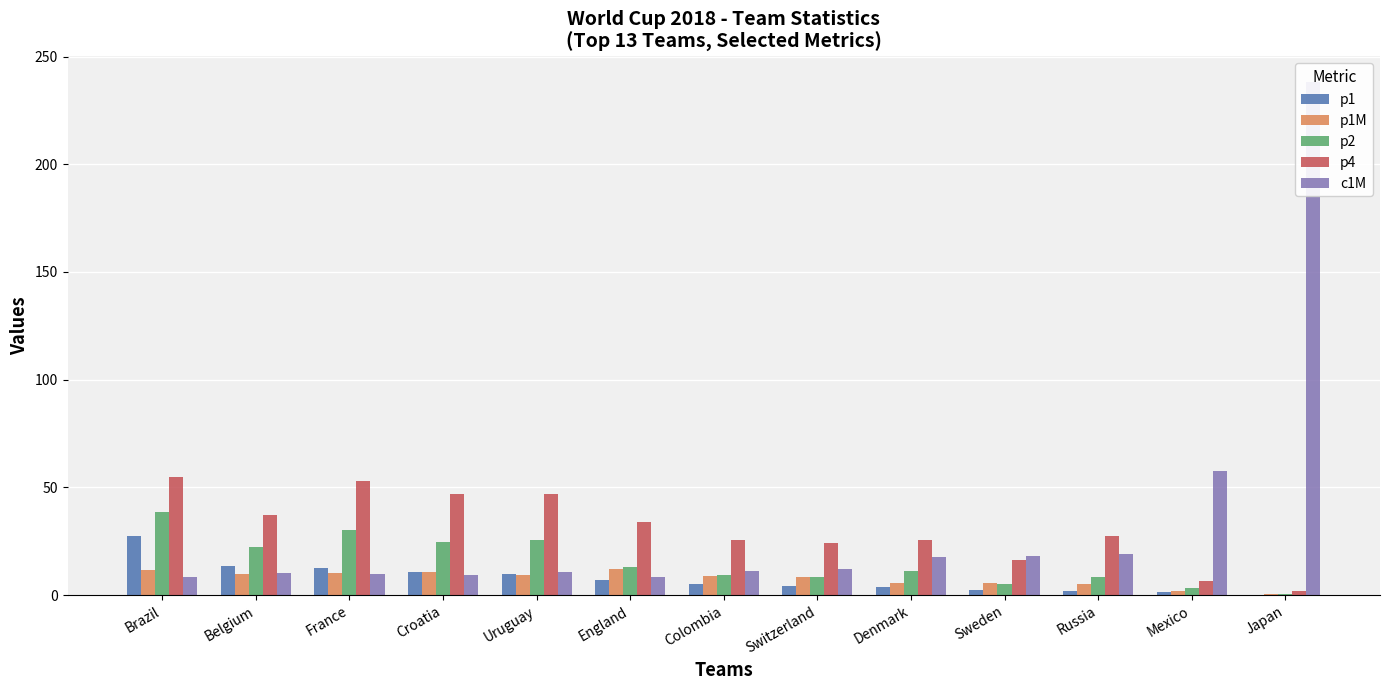

What is the difference between the second highest and second lowest values in the p1M series?

10.0